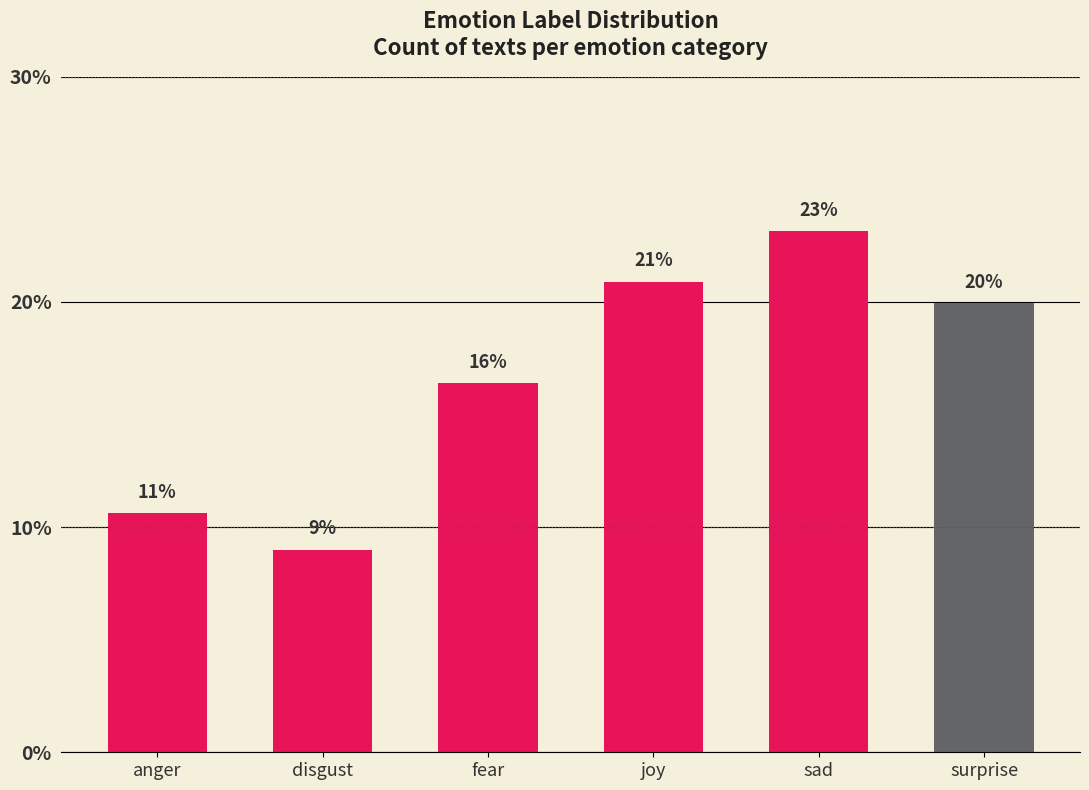

The value at joy is 7.0. True or false?

False